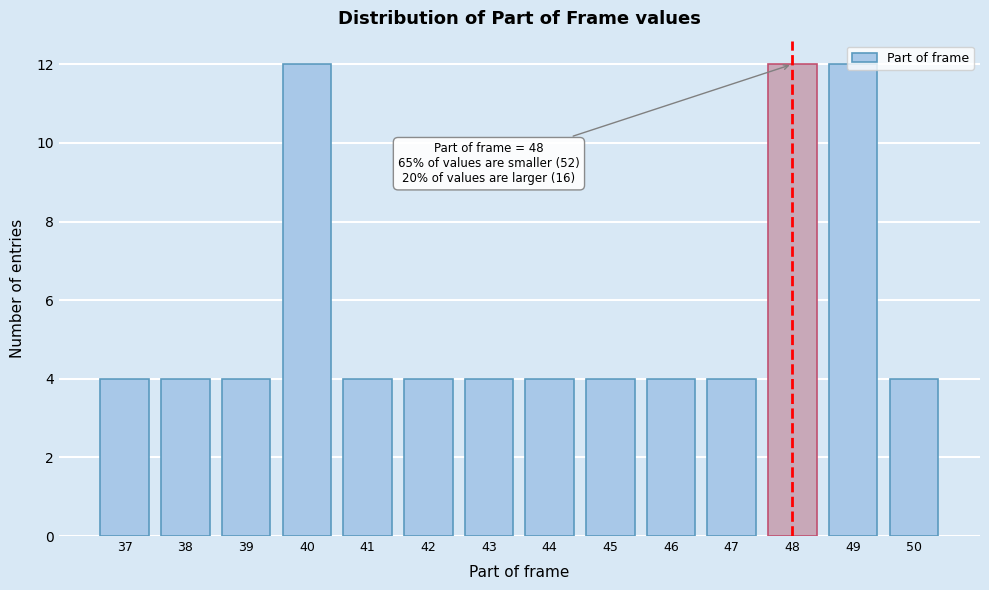

What is the difference between the values at 40 and 44?

8